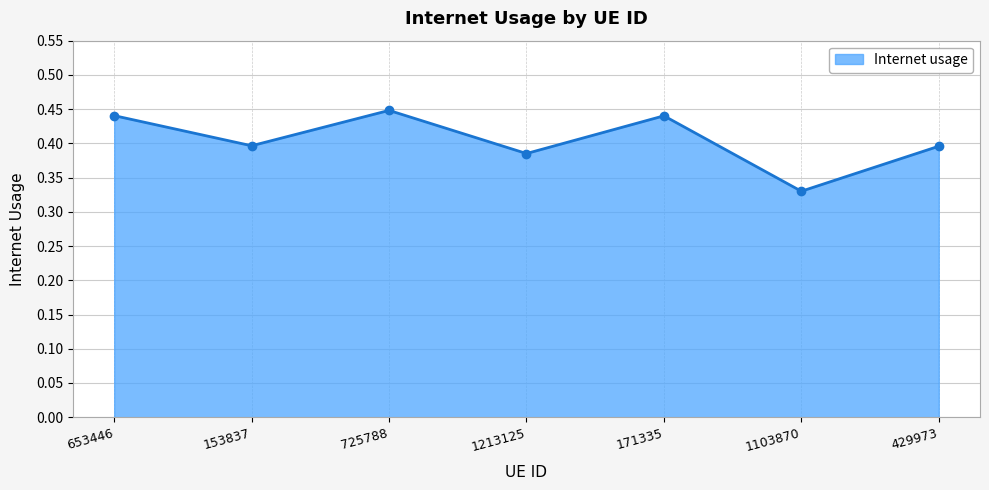

True or false: there are more than 1 points higher than both neighbors.

True